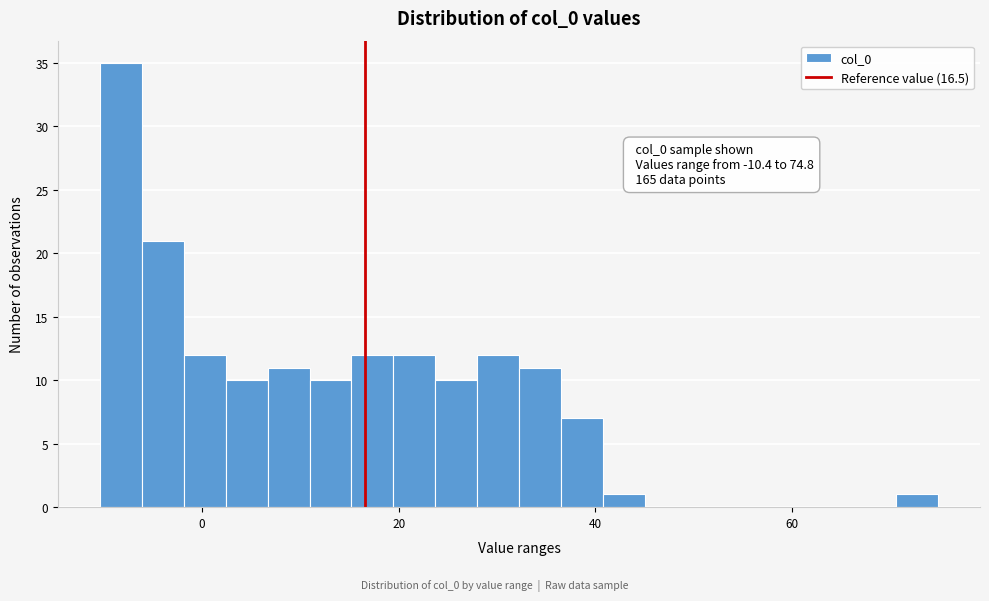

Around what value on the x-axis is the tallest bar? Give the approximate position of its centre, as read against the axis.

-8